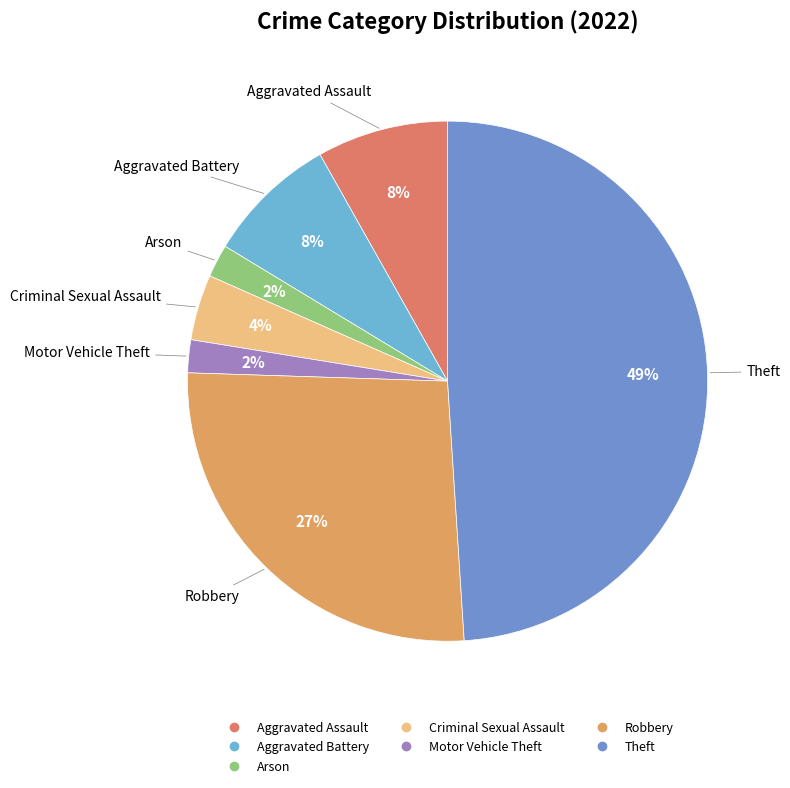

How many segments does this pie chart have?

7